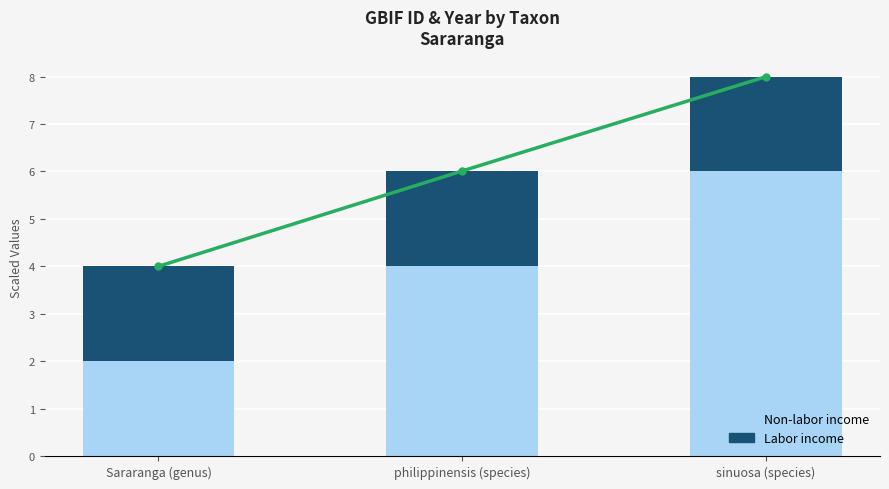

Rank the series at sinuosa (species) from highest to lowest value.

Non-labor income, Labor income